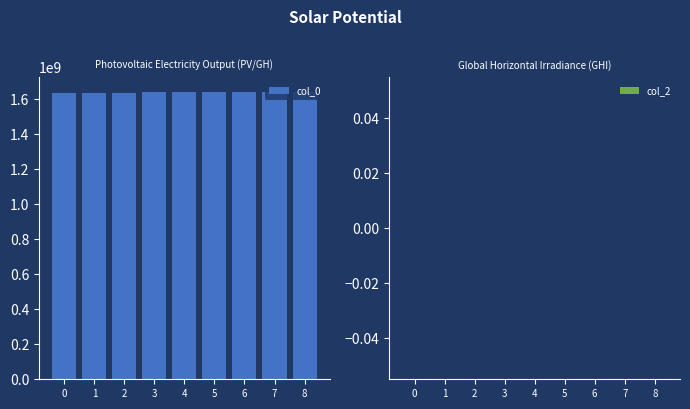

What is the ratio of the value at 2 to the value at 7?

1.0